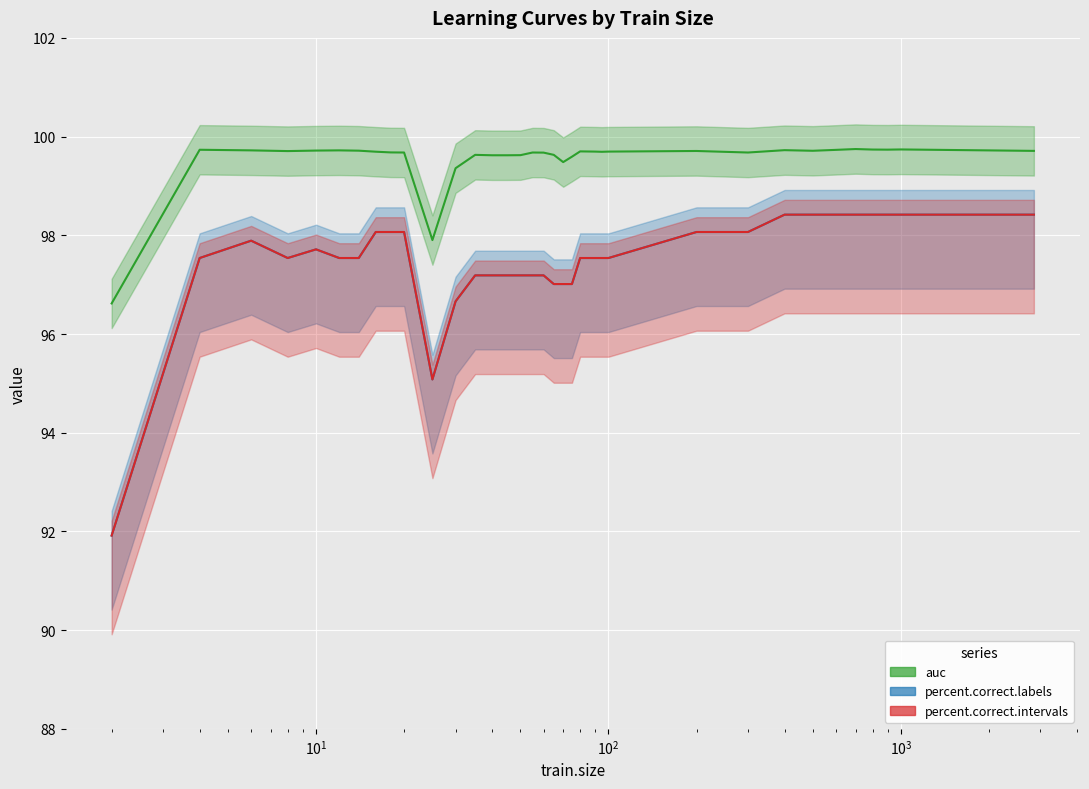

True or false: percent.correct.labels has more than 0 points higher than both neighbors.

True